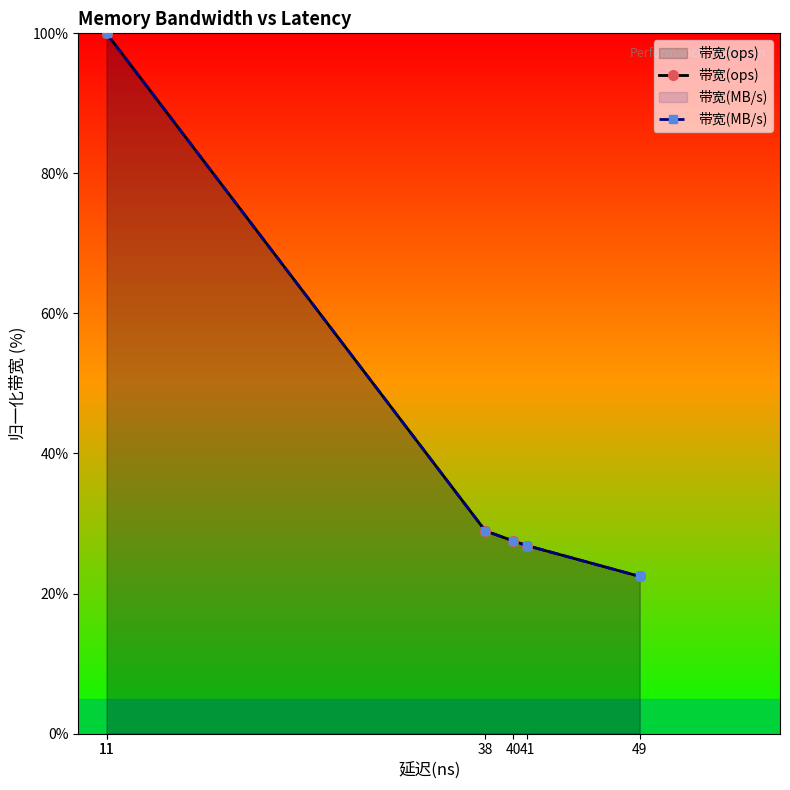

The value of 带宽(ops) at 41 is 26.8. True or false?

True